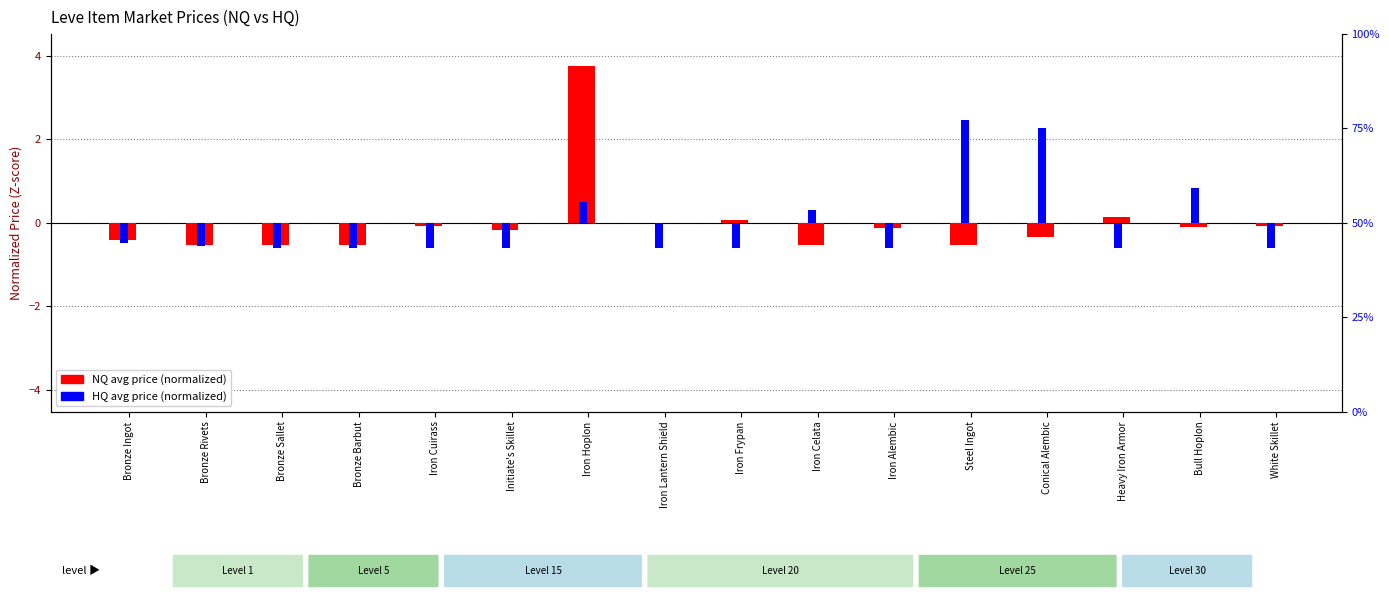

Count the number of categories in the chart.

16